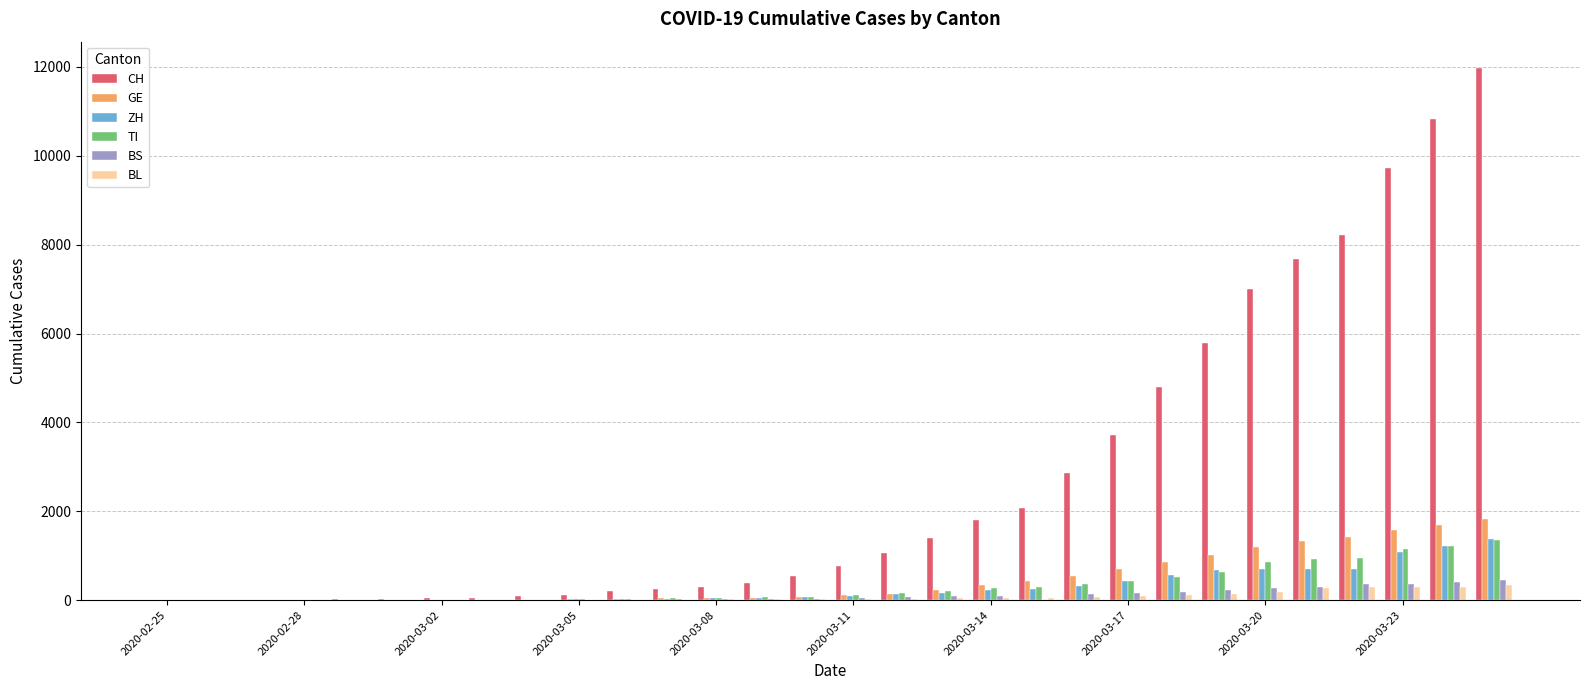

What is the greatest value displayed?

11970